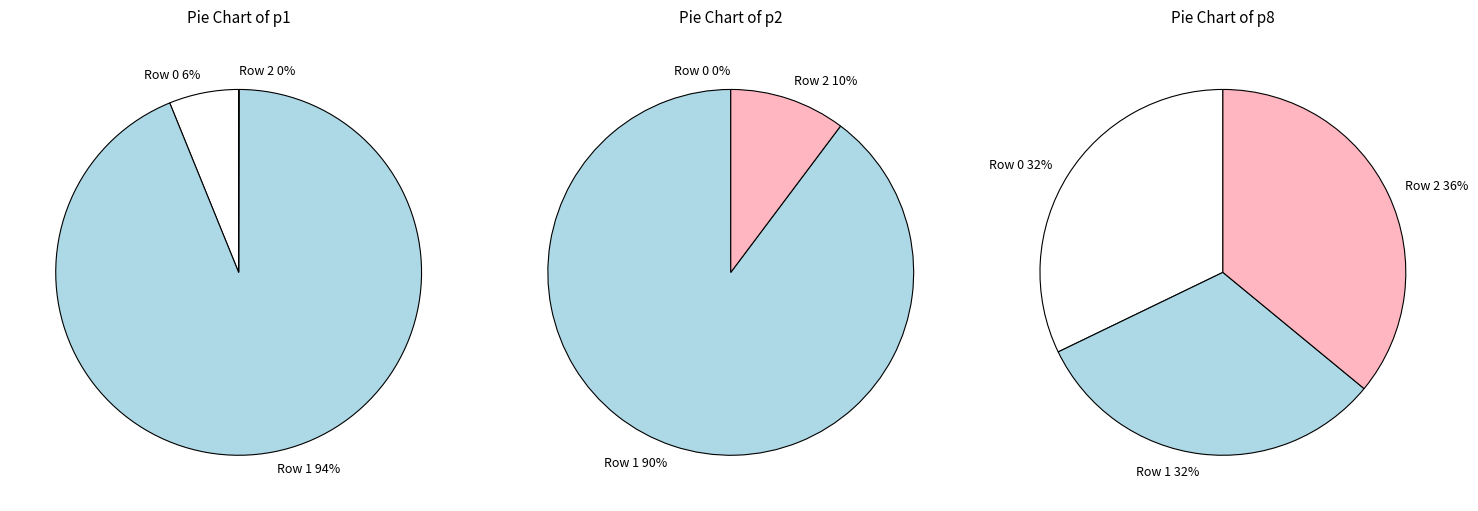

How many segments does this pie chart have?

3